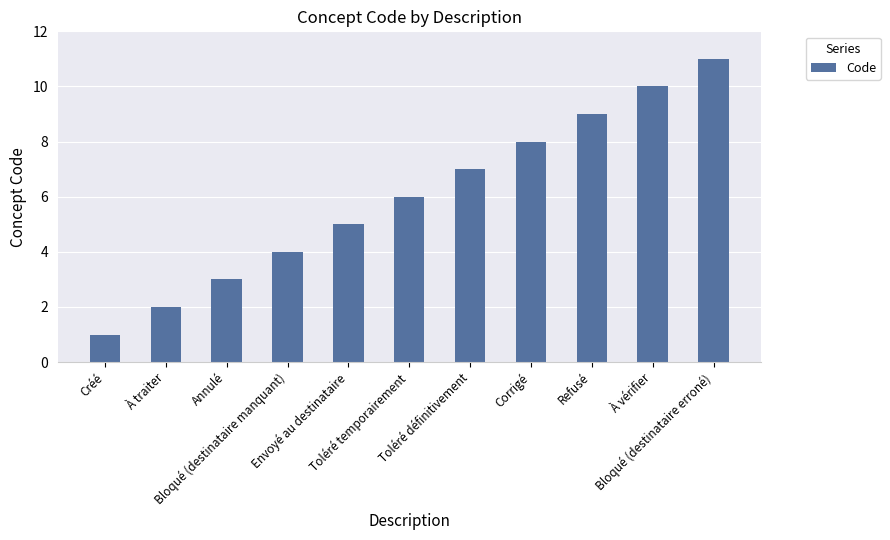

What is the difference between the values at Créé and À vérifier?

9